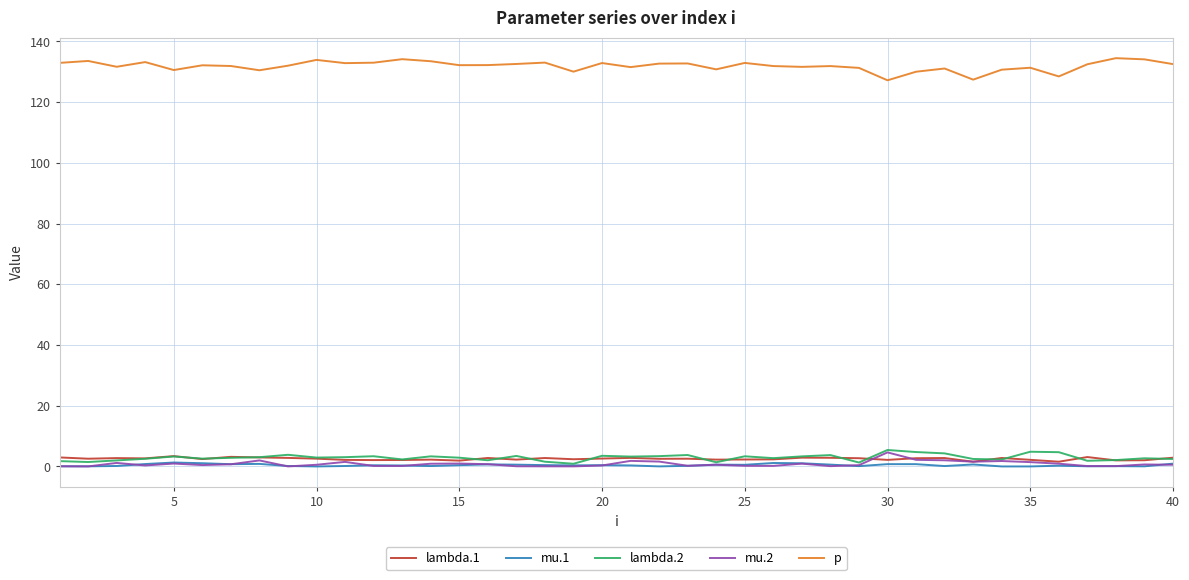

In lambda.1, how many points are higher than both neighbors (excluding endpoints)?

12